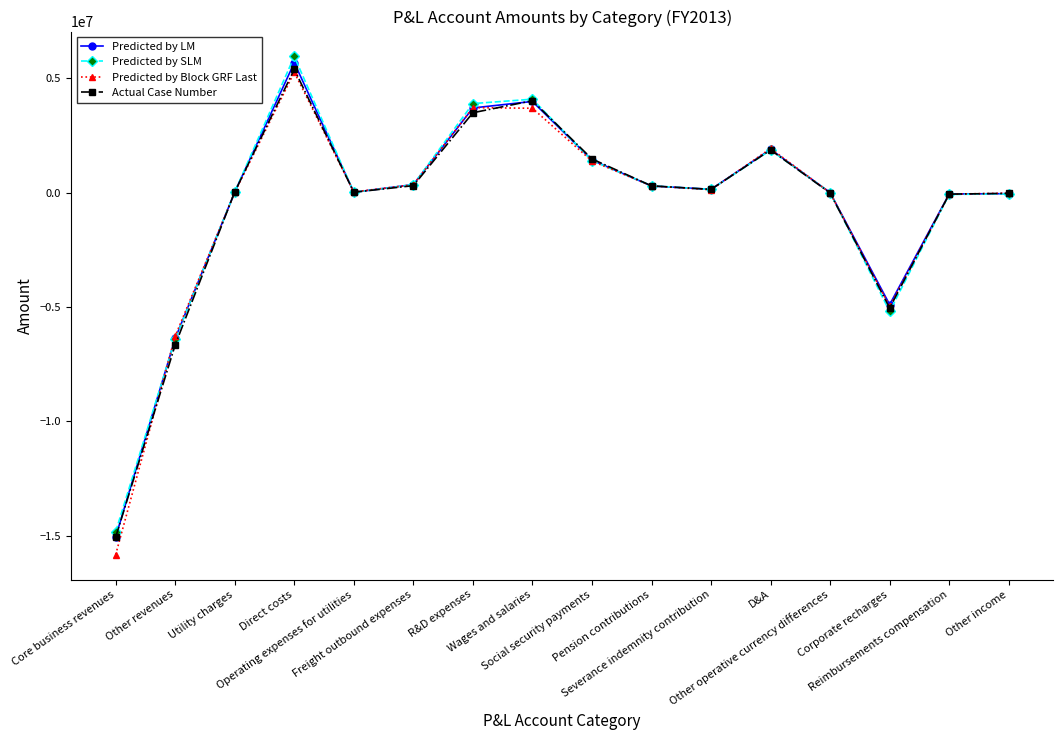

Which series has the widest spread of values?

Predicted by Block GRF Last